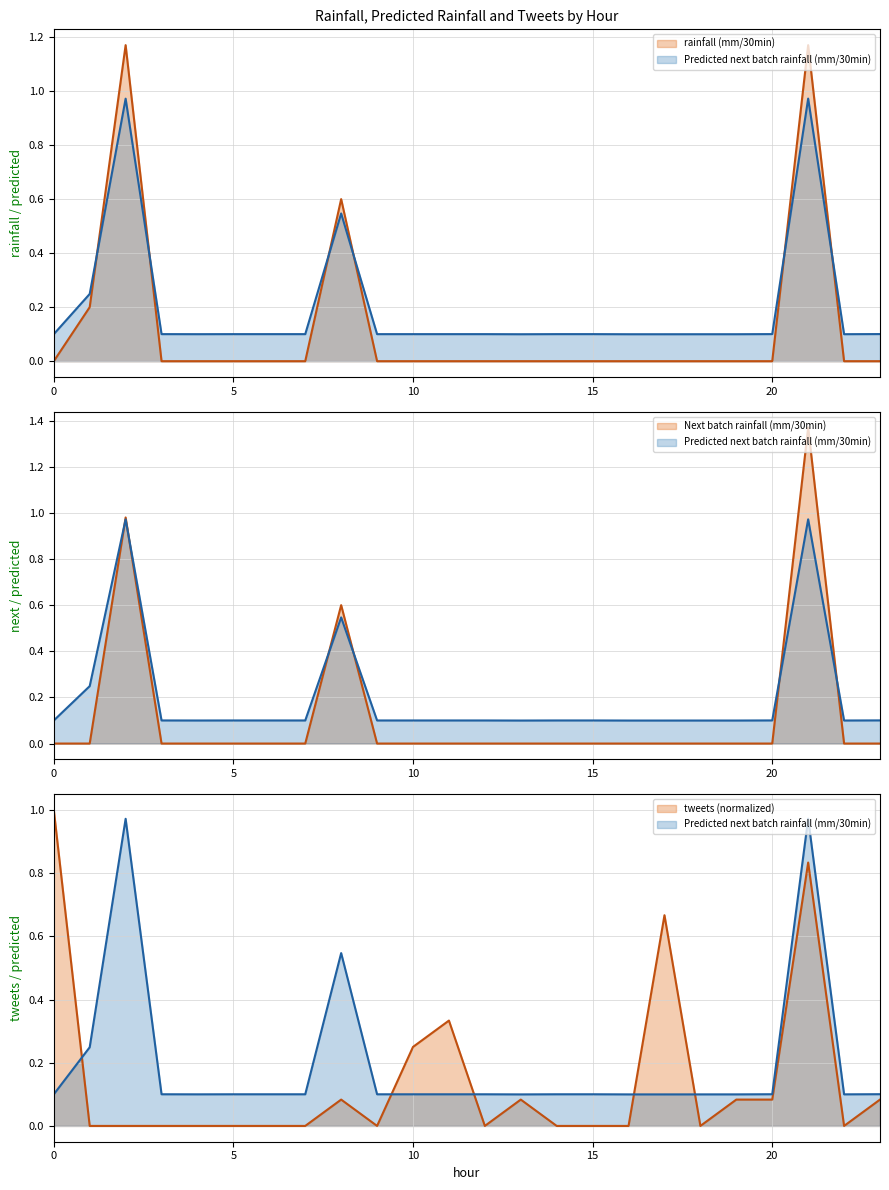

Between 4 and 5, which is larger?

4